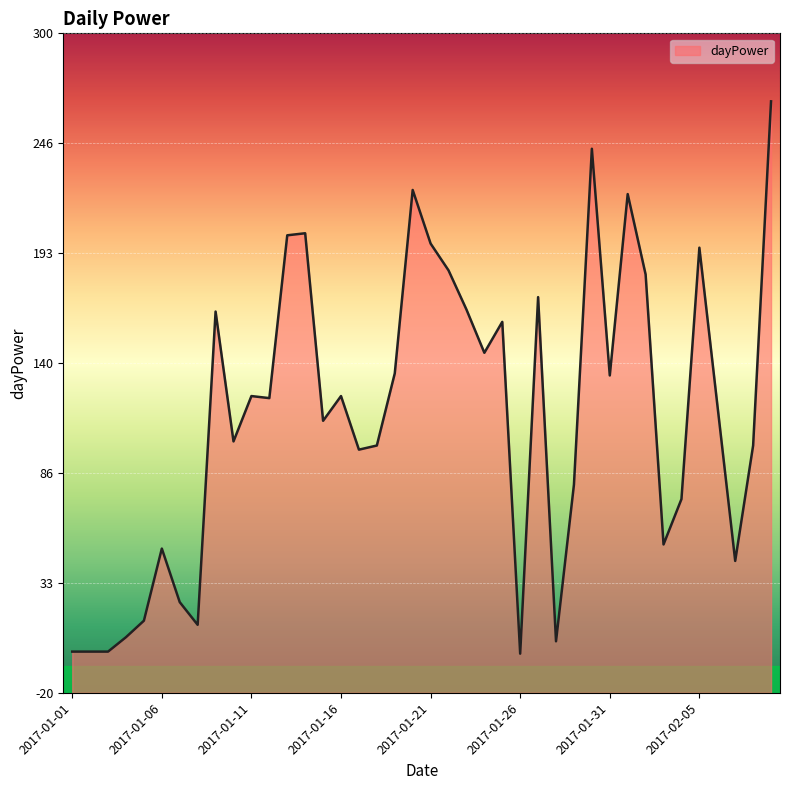

How many points are lower than both their immediate neighbors (excluding endpoints)?

11